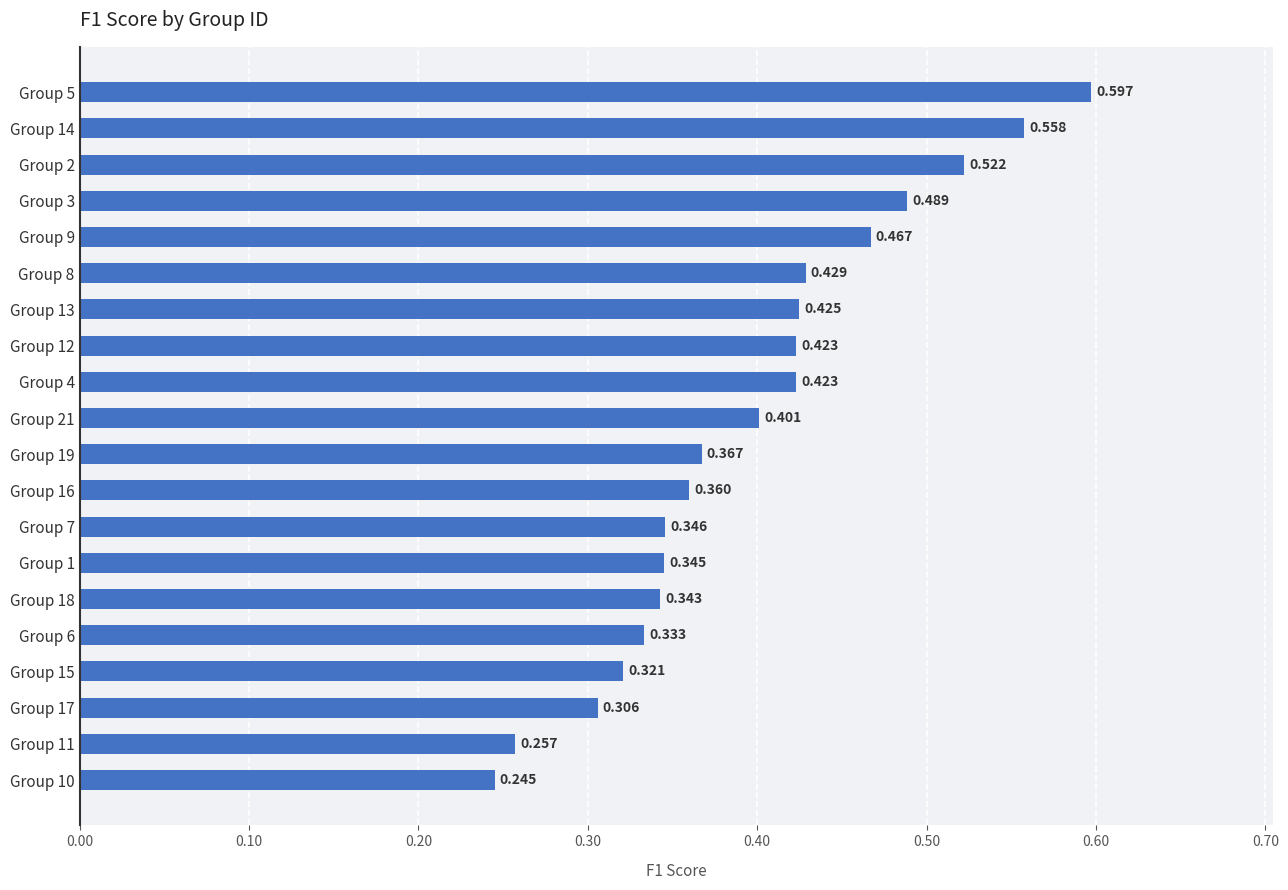

How many bars are there in total?

20